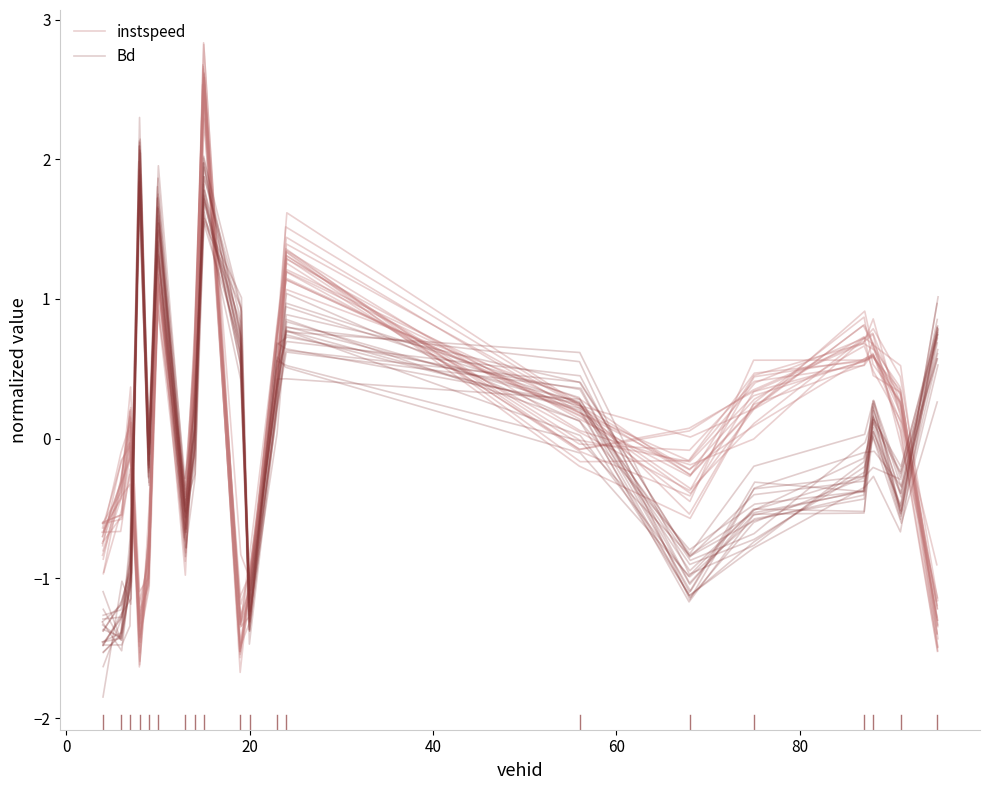

Rank the series by their maximum value, from highest to lowest.

instspeed, Bd